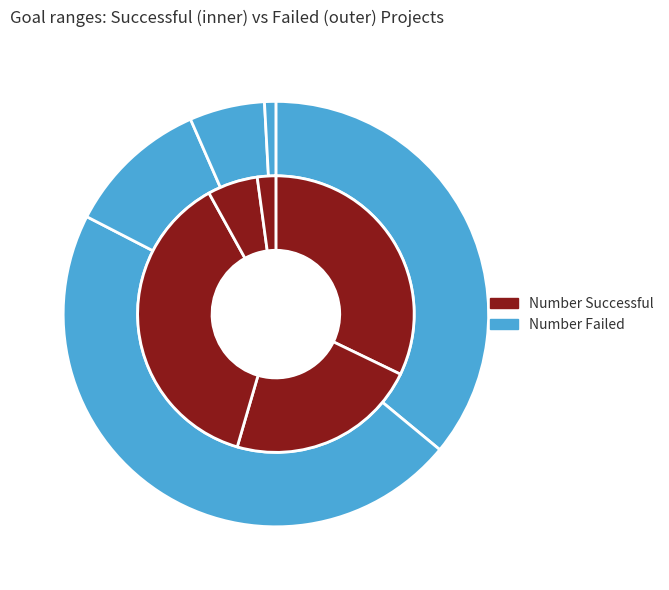

Which slice is the largest?

1000 to 4999